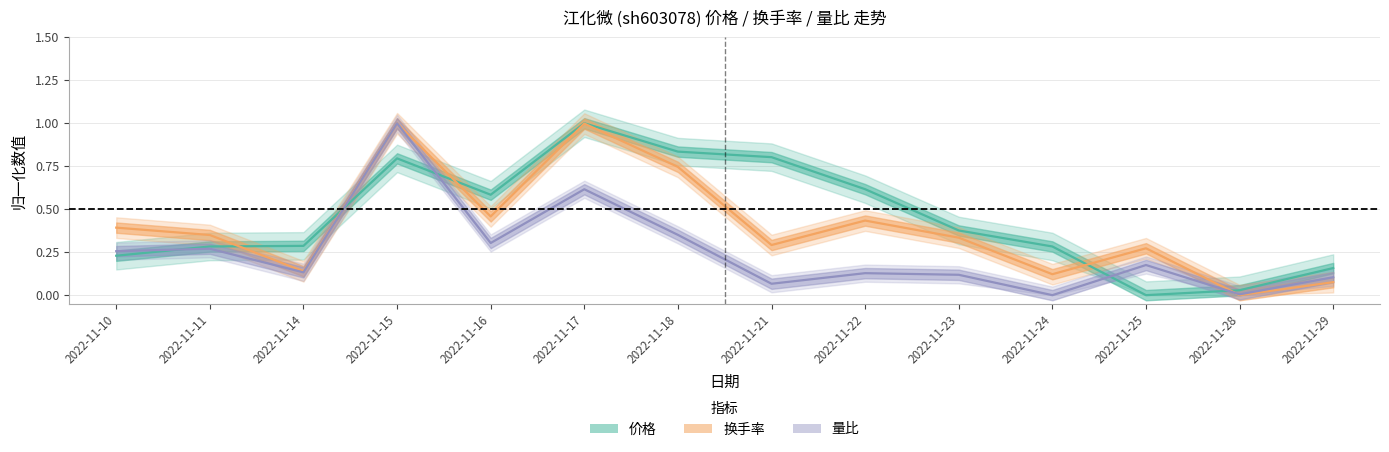

Reading right to left, transcribe all the data shown in this chart.

价格: 2022-11-29=0.2	2022-11-28=0.0	2022-11-25=0.0	2022-11-24=0.3	2022-11-23=0.4	2022-11-22=0.6	2022-11-21=0.8	2022-11-18=0.8	2022-11-17=1.0	2022-11-16=0.6	2022-11-15=0.8	2022-11-14=0.3	2022-11-11=0.3	2022-11-10=0.2
换手率: 2022-11-29=0.1	2022-11-28=0.0	2022-11-25=0.3	2022-11-24=0.1	2022-11-23=0.3	2022-11-22=0.4	2022-11-21=0.3	2022-11-18=0.7	2022-11-17=1.0	2022-11-16=0.5	2022-11-15=1.0	2022-11-14=0.1	2022-11-11=0.3	2022-11-10=0.4
量比: 2022-11-29=0.1	2022-11-28=0.0	2022-11-25=0.2	2022-11-24=0.0	2022-11-23=0.1	2022-11-22=0.1	2022-11-21=0.1	2022-11-18=0.4	2022-11-17=0.6	2022-11-16=0.3	2022-11-15=1.0	2022-11-14=0.1	2022-11-11=0.3	2022-11-10=0.3